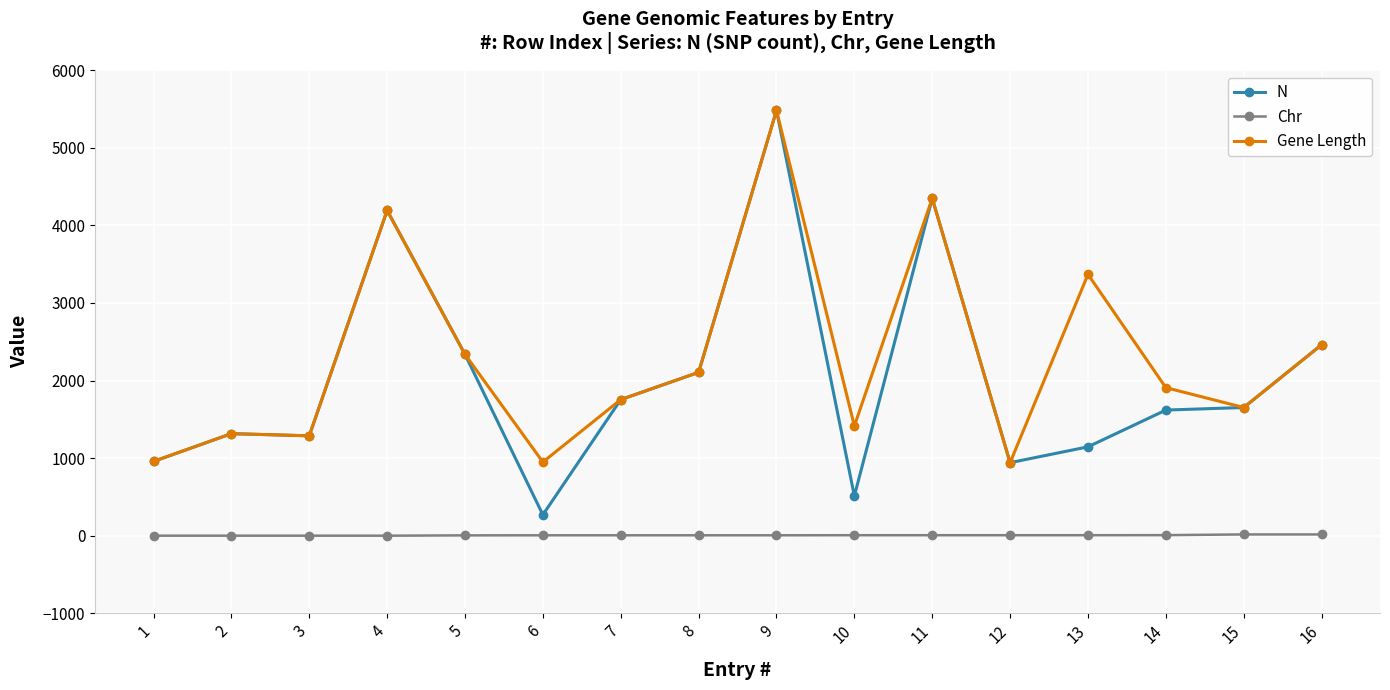

The value of Chr at 10 is 7. True or false?

True